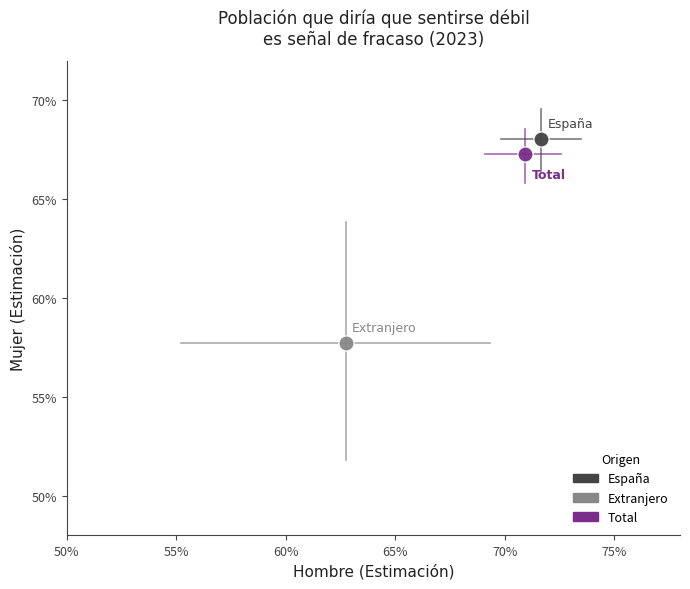

What are all the series names shown in the legend?

España, Extranjero, Total